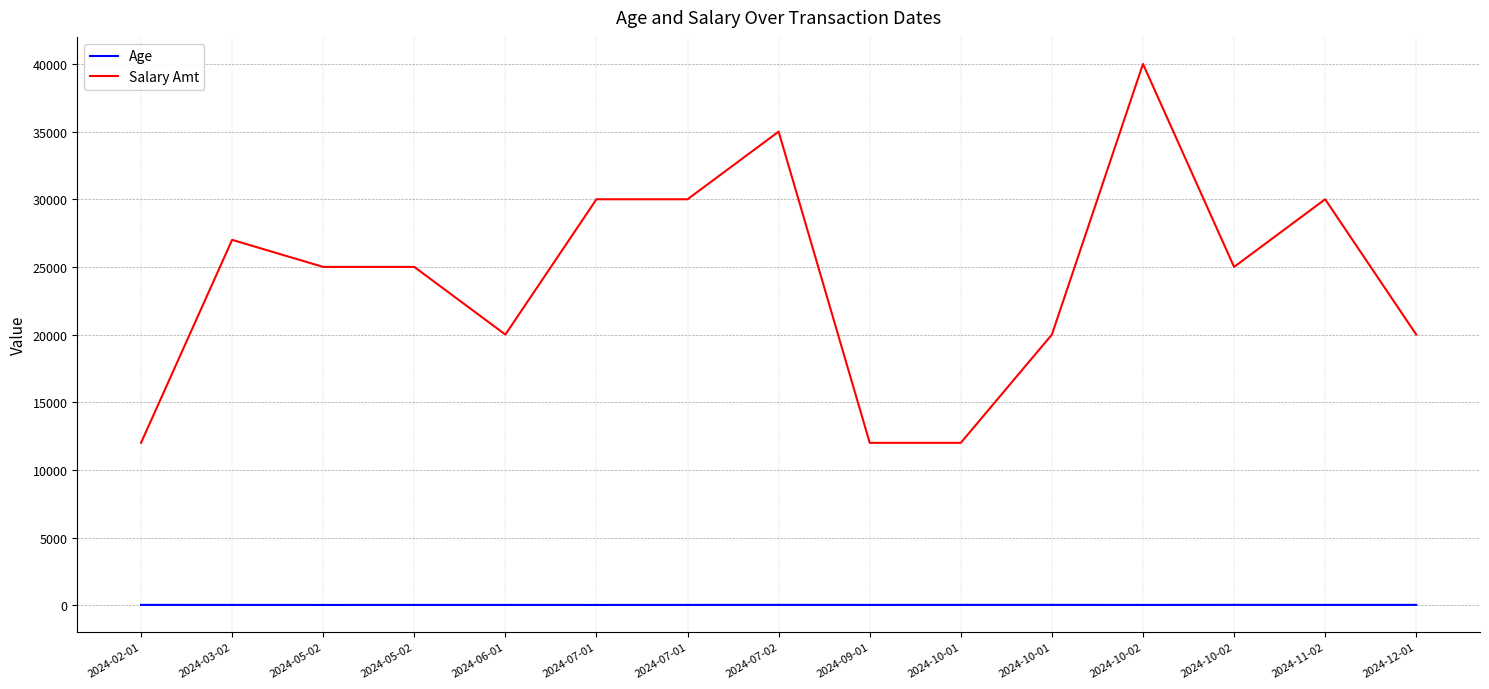

What is the average value of the Salary Amt series?

24200